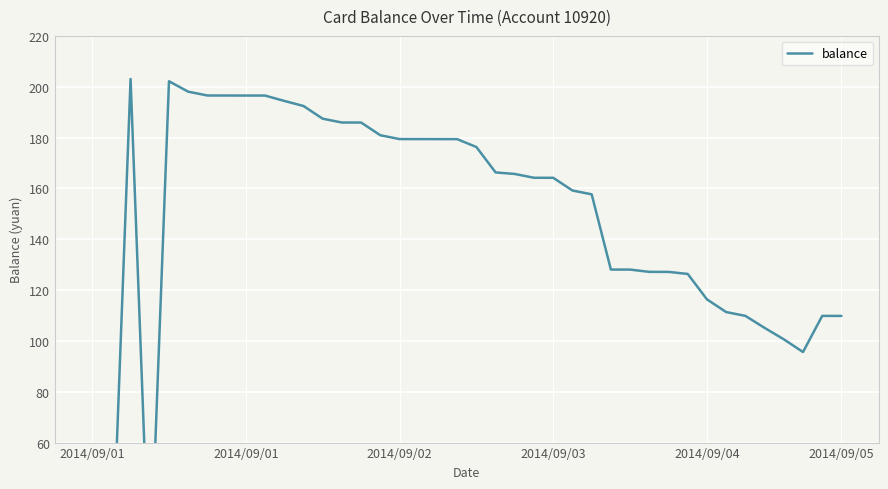

What is the difference between the maximum and minimum values?

200.9